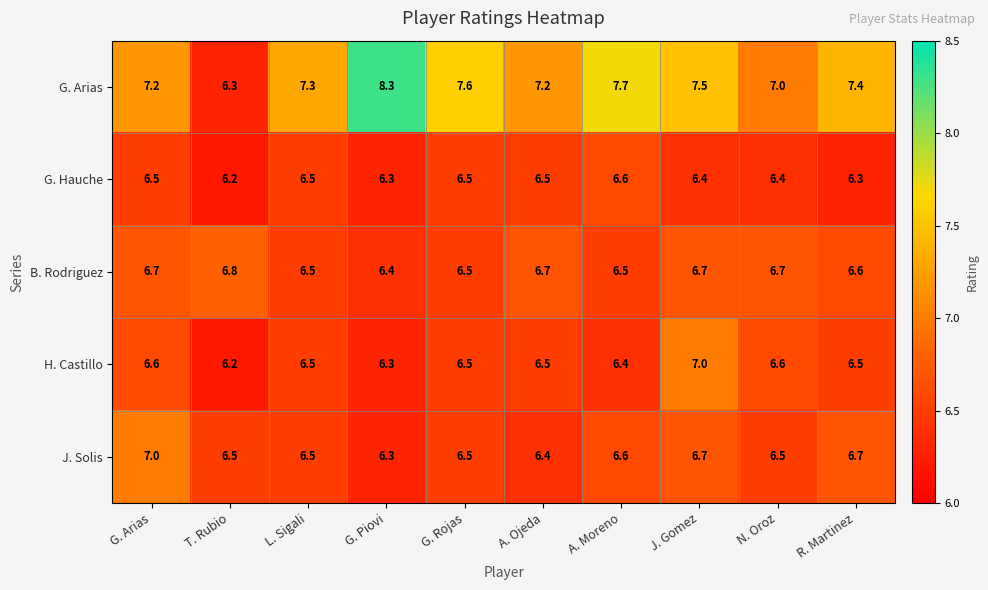

At which category does the chart reach its minimum across all series?

T. Rubio